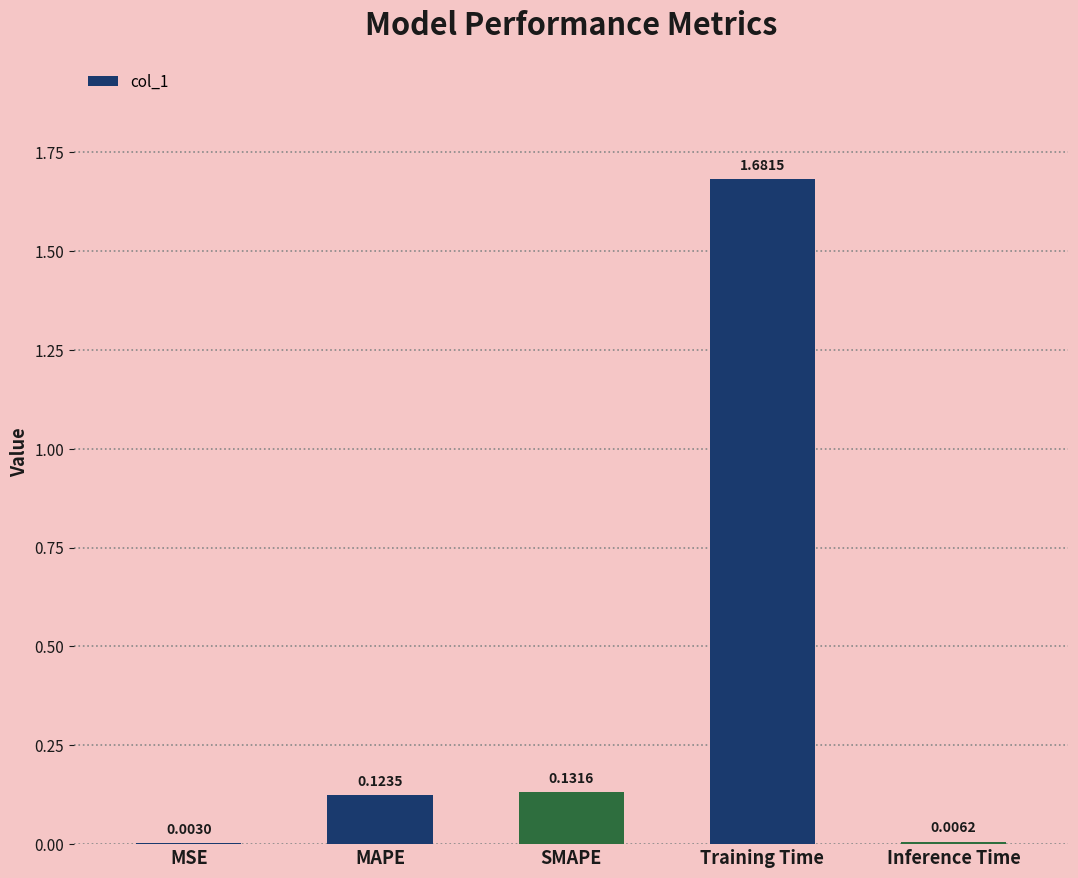

Between Training Time and MSE, which is larger?

Training Time